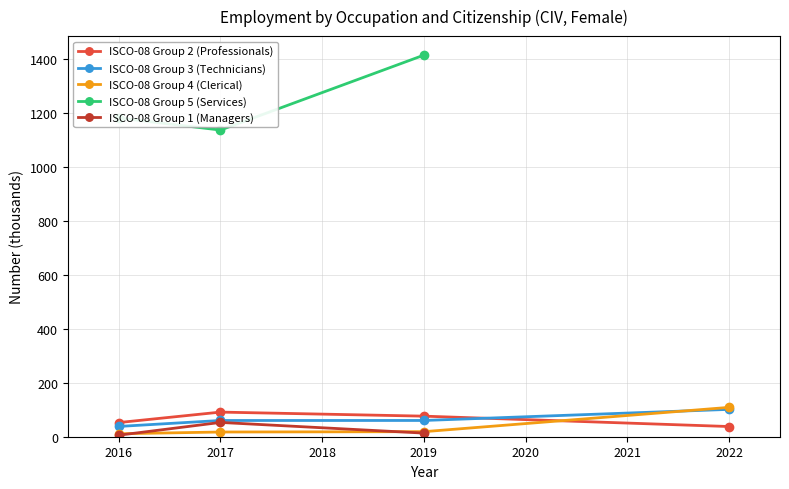

Where does the ocu_isco08_2 citizen series first go above 76?

2017